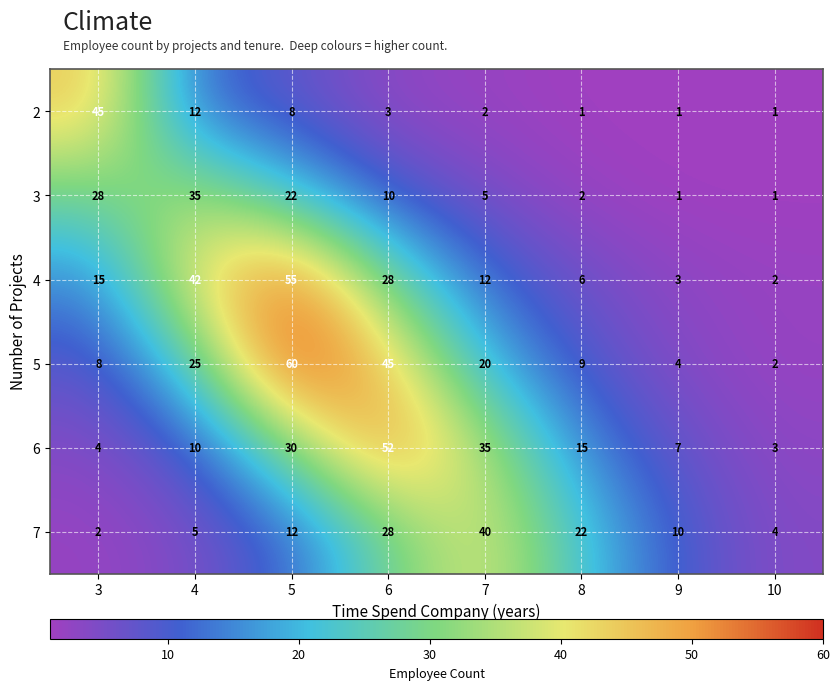

At which category is the sum across all series the highest?

5